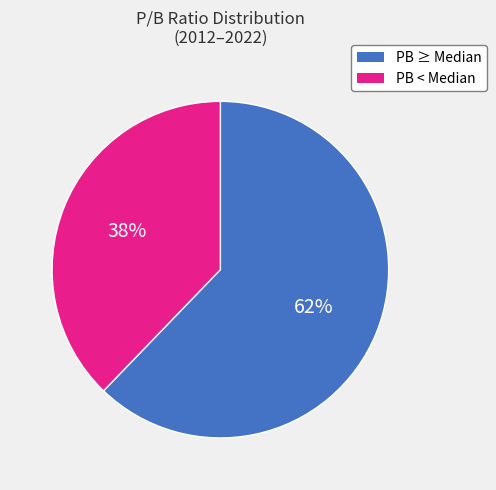

Does any single category account for the majority?

Yes